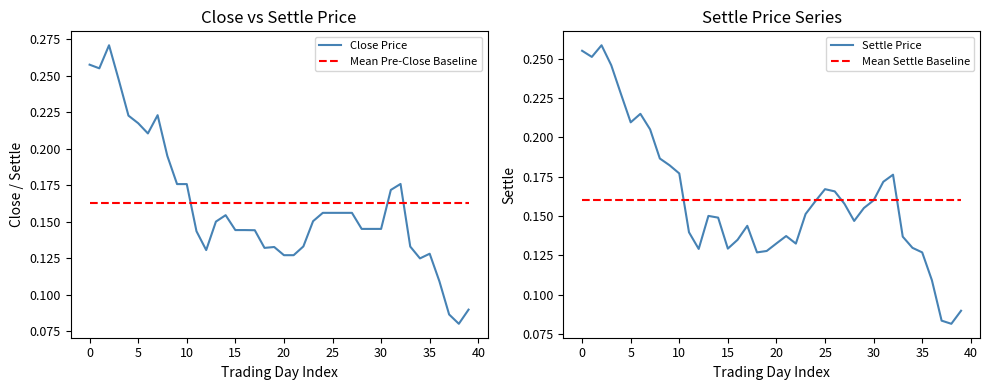

Does the chart display data point markers on the line(s)?

No